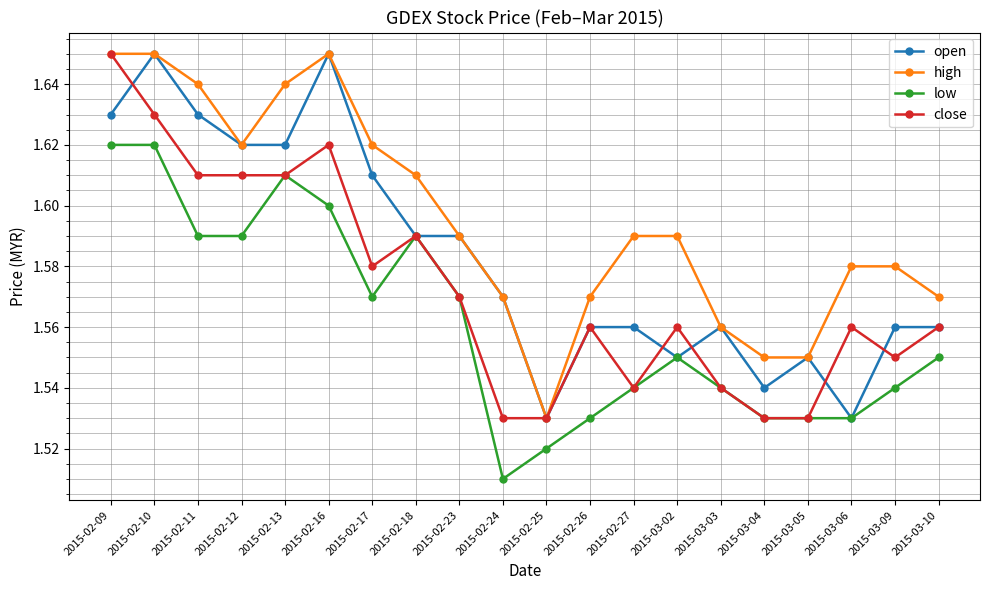

What is the label of the 6th point from the right?

2015-03-03